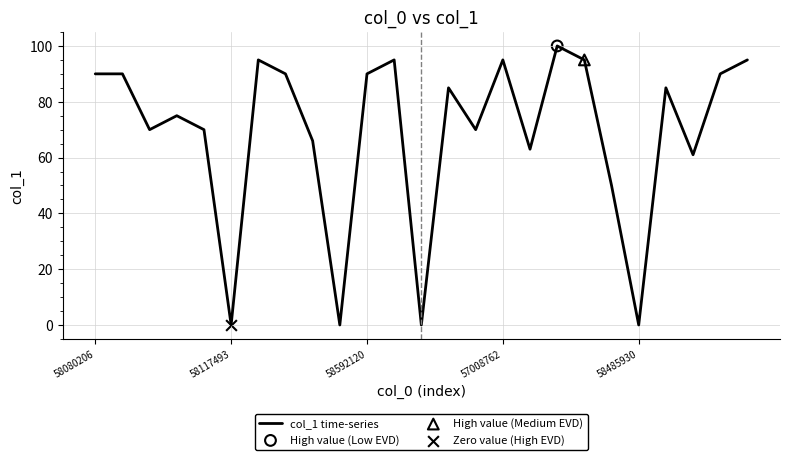

What is the difference between the maximum and minimum values?

100